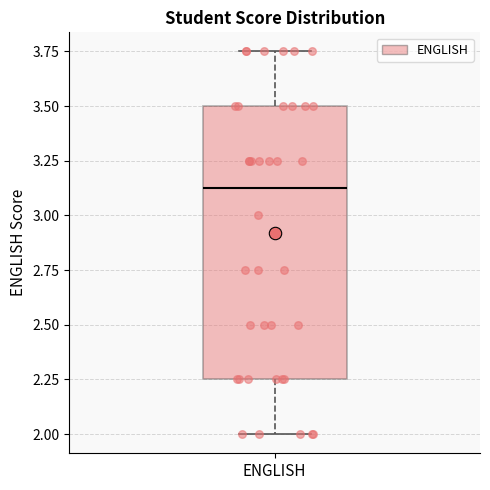

Transcribe this box plot: give where the median line is, the range the box spans, and where the two whiskers end, as read against the y-axis. The values are not printed on the chart, so give them approximately, as read against the axis.

median 3.15, box 2.25 to 3.50, whiskers 2.00 to 3.75